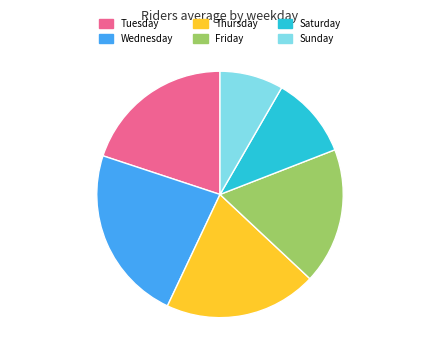

Which slice is the largest?

Wednesday